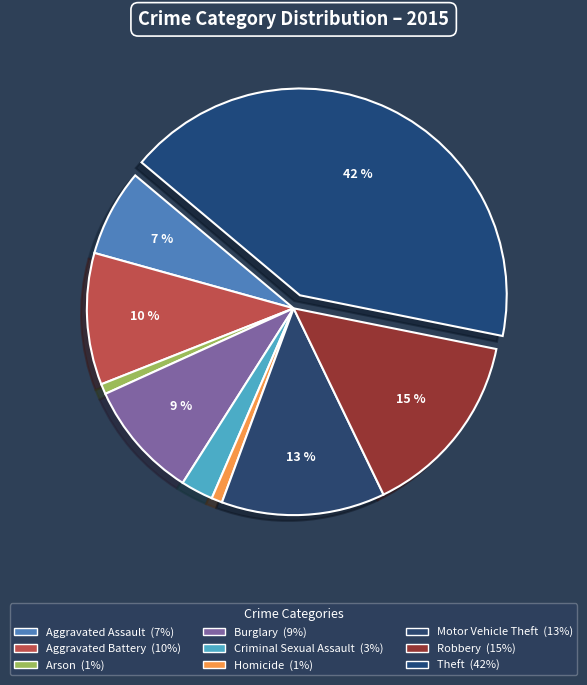

Which slice is the smallest?

Arson